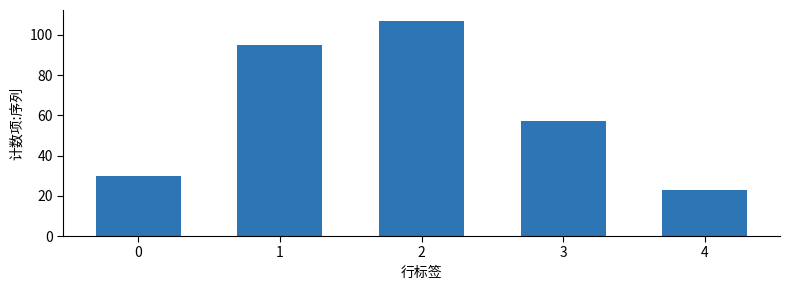

Reading left to right, transcribe all the data shown in this chart.

0=30	1=95	2=107	3=57	4=23